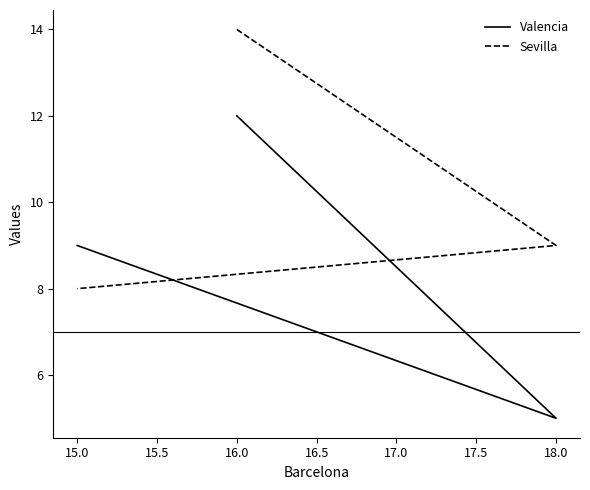

How many lines are shown in the chart?

2